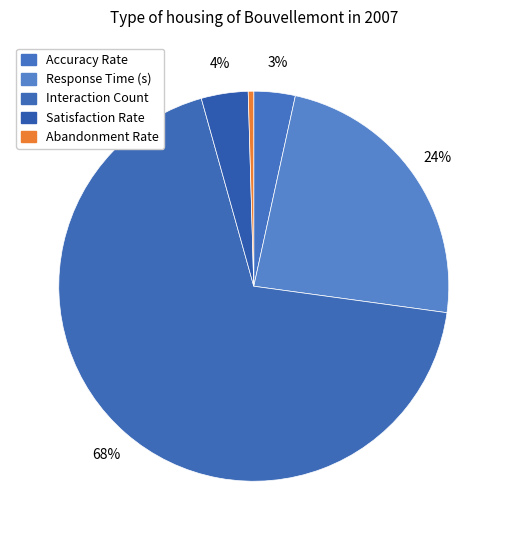

Is it true that Interaction Count is 68% of the pie?

True